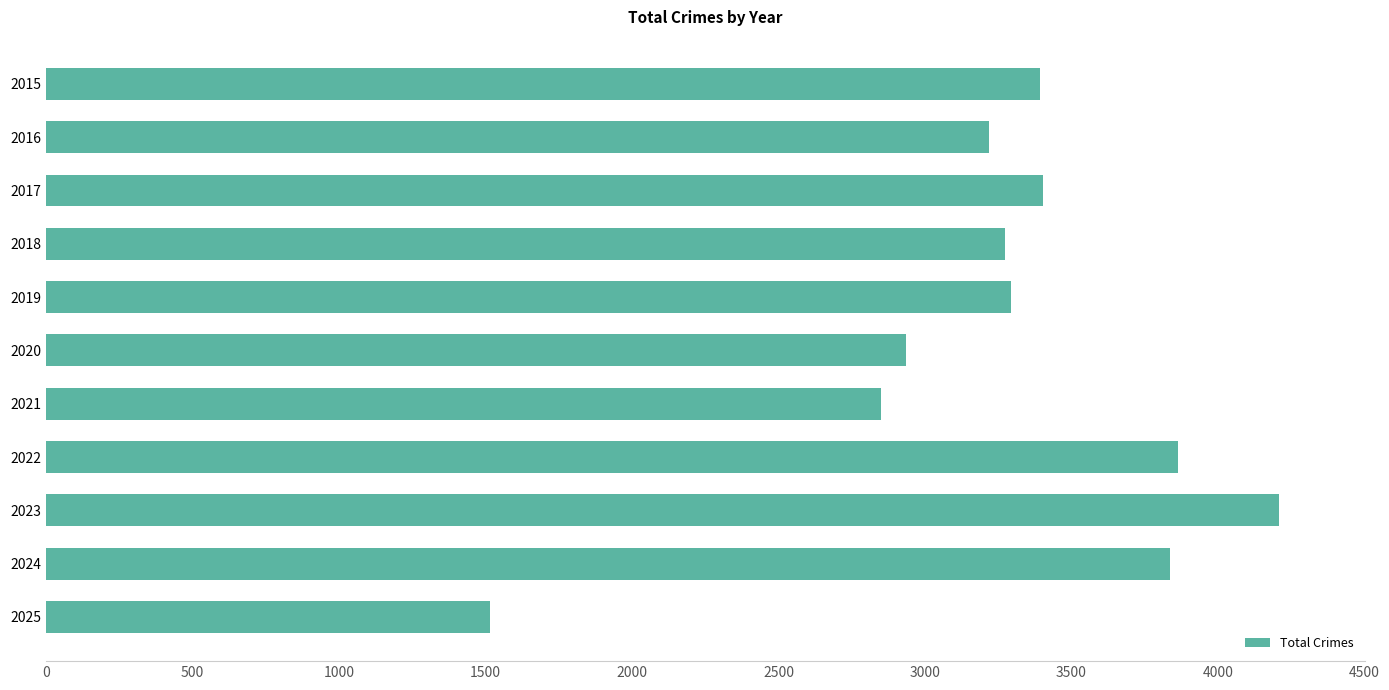

What is the value of the 3rd bar from the top?

3403